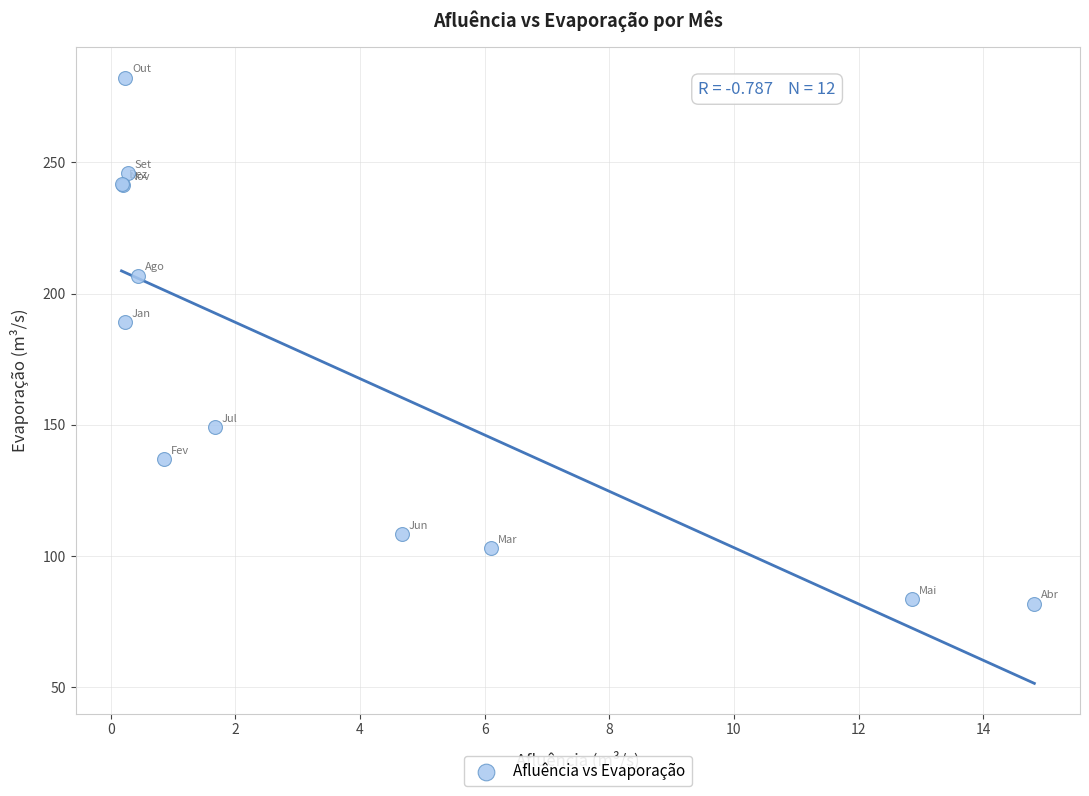

What Y value in the scatter plot is closest to 182?

189.0